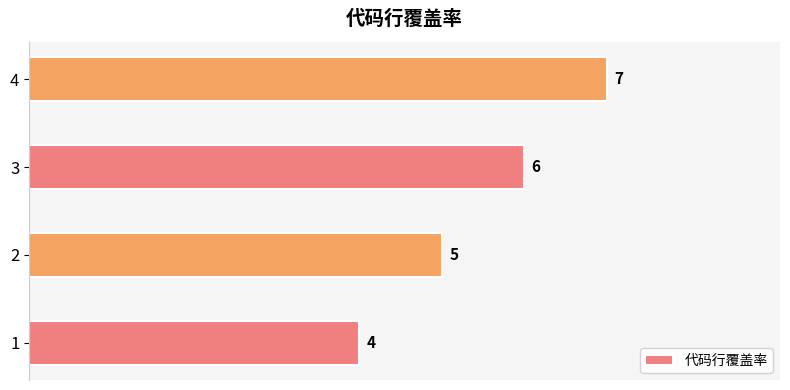

What is the difference between the maximum and minimum values?

3